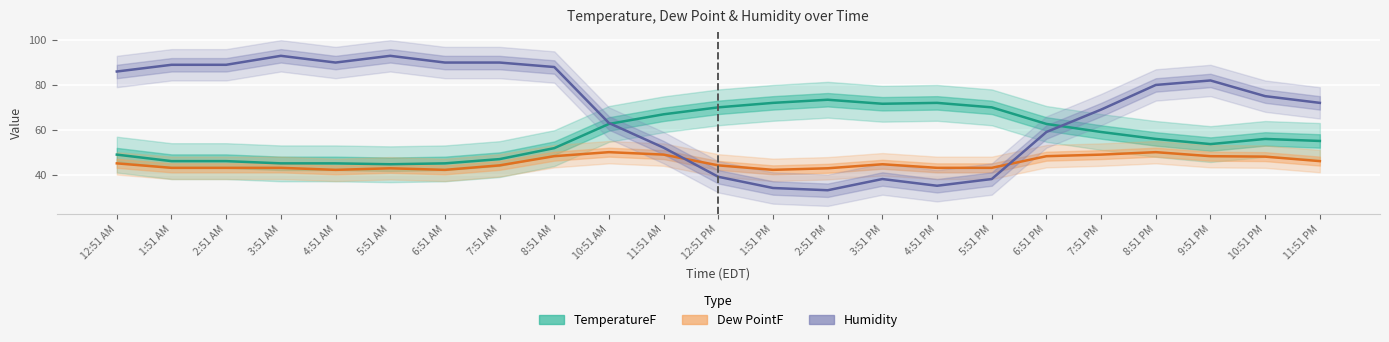

At which label does Dew PointF first exceed 44?

12:51 AM